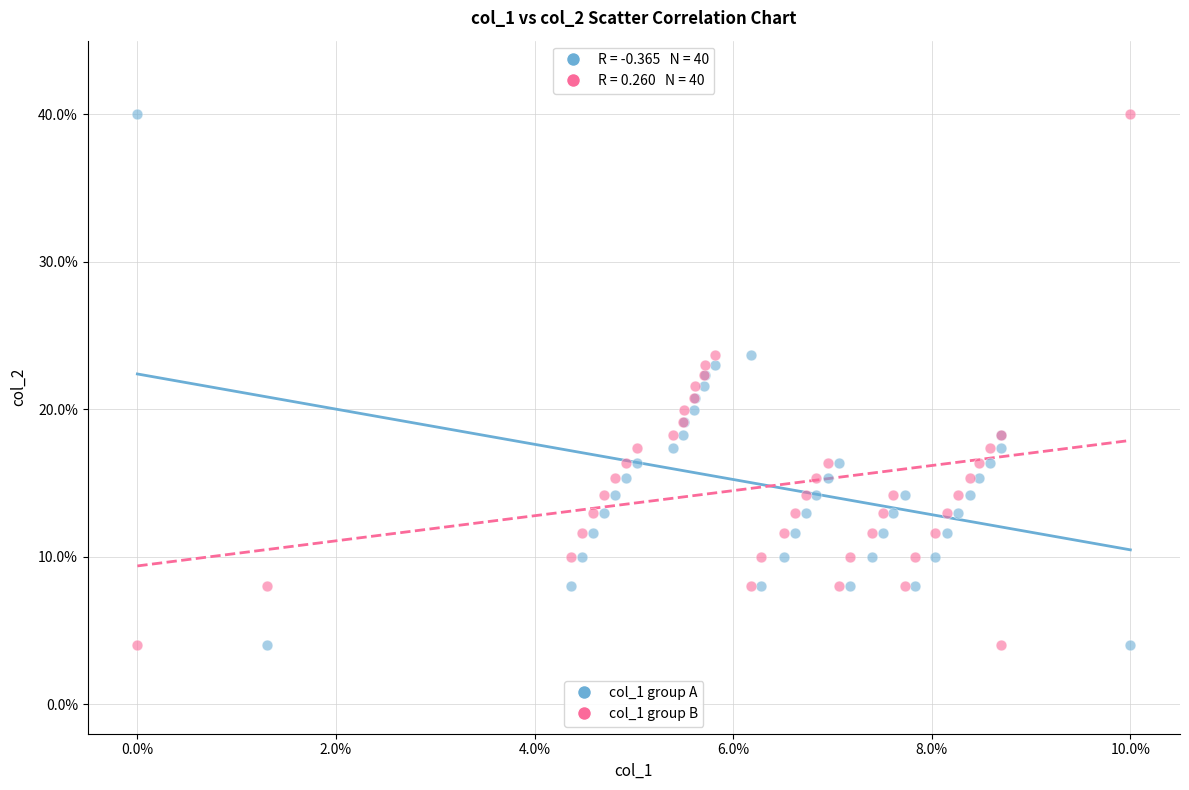

What is the X range (max minus min) for the scatter plot?

10.0